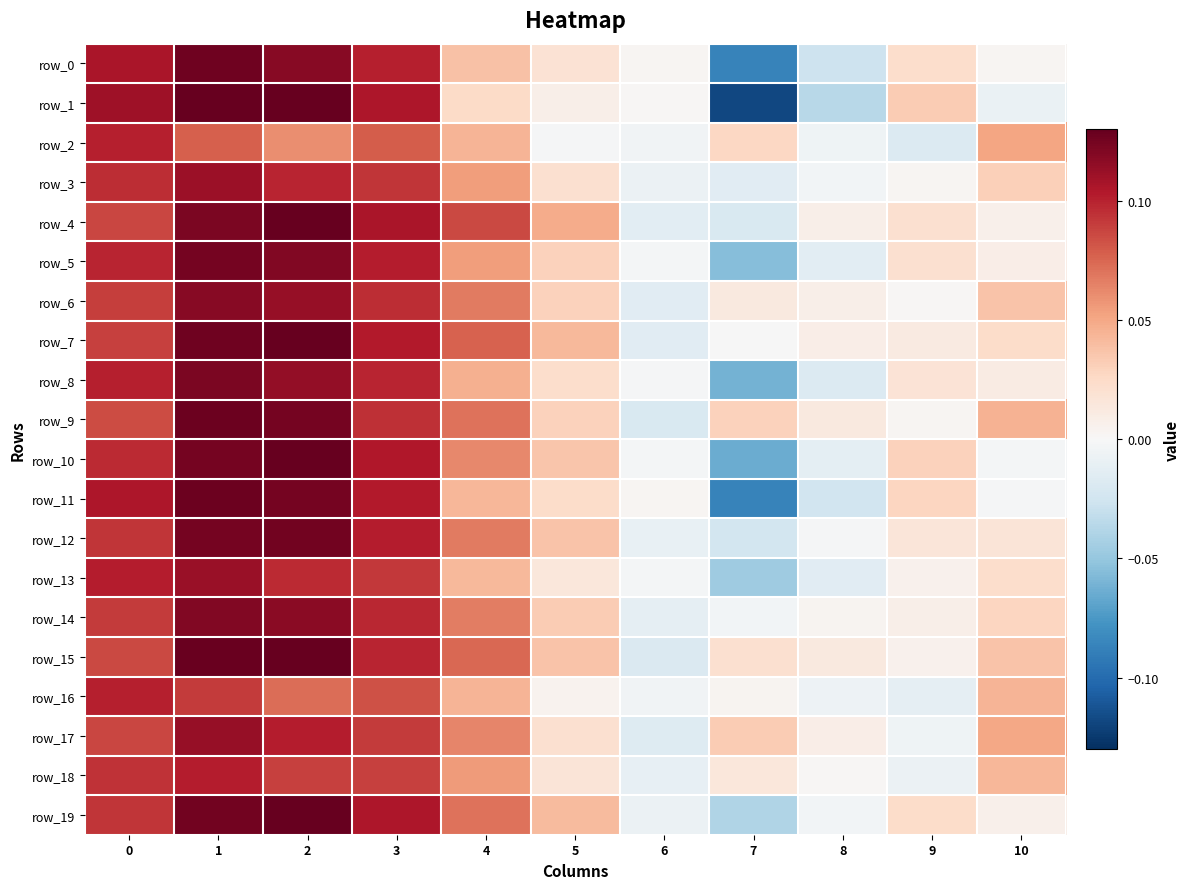

Is the value of row_11 at 7 greater than the value of row_3 at 0?

No